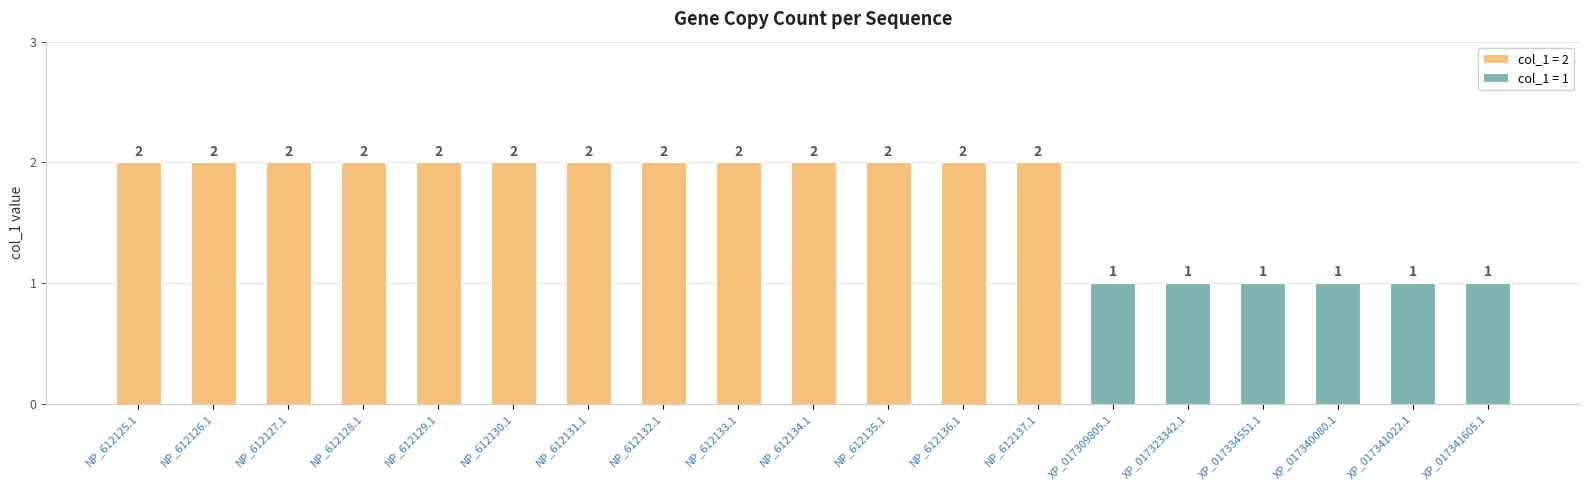

How many values are below 2?

6